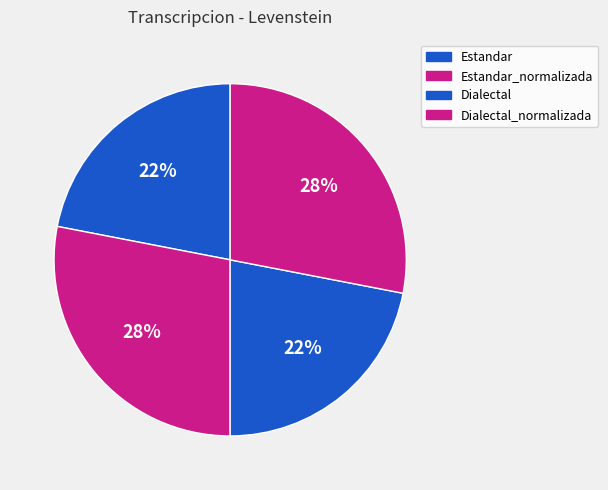

To the nearest percent, what is the difference between the Estandar and Estandar_normalizada slice percentages?

6%